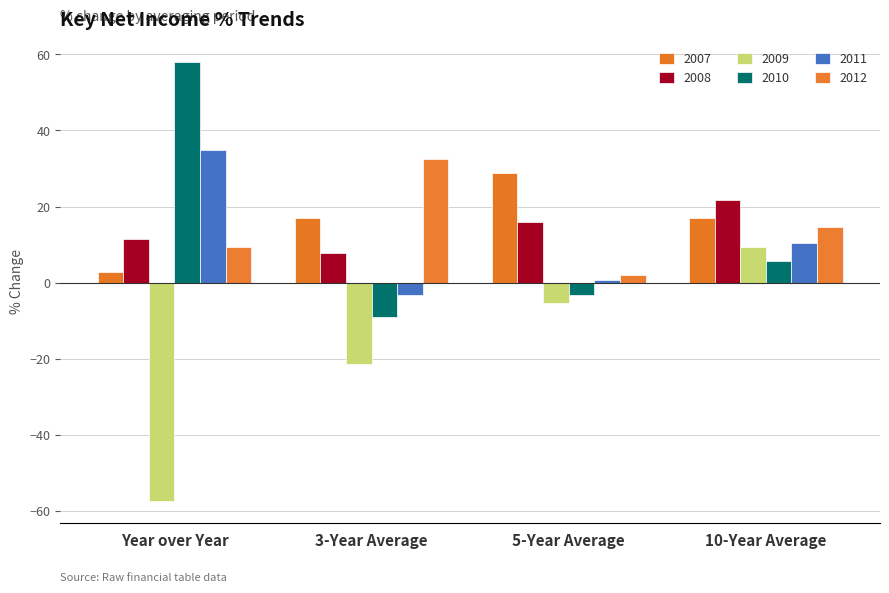

How many values in the 2011 series are below 10?

2